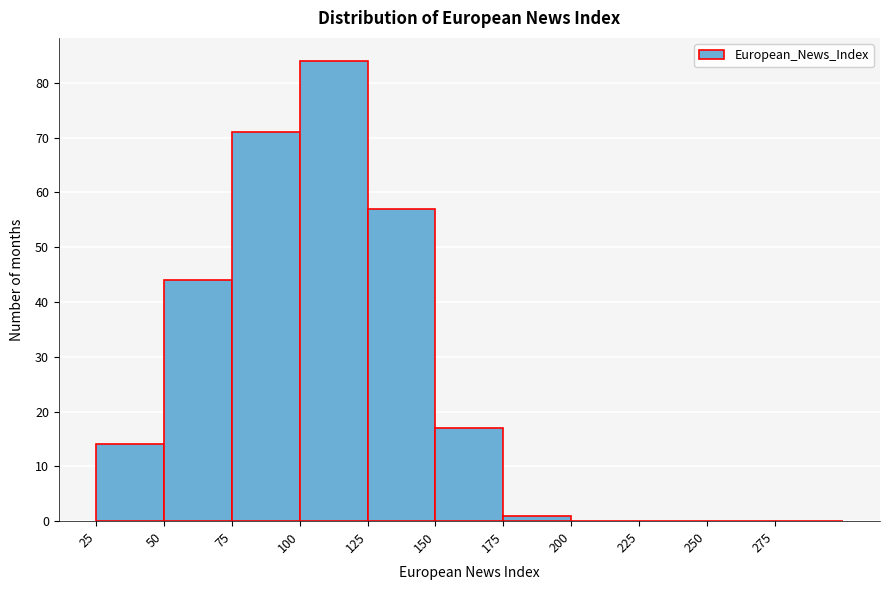

Reading left to right, list every bar in this chart as the range it spans on the x-axis followed by its height. The values are not printed on the chart, so give them approximately, as read against the axis.

25 to 50: 14
50 to 75: 44
75 to 100: 71
100 to 125: 84
125 to 150: 57
150 to 175: 17
175 to 200: 1
200 to 225: 0
225 to 250: 0
250 to 275: 0
275 to 300: 0